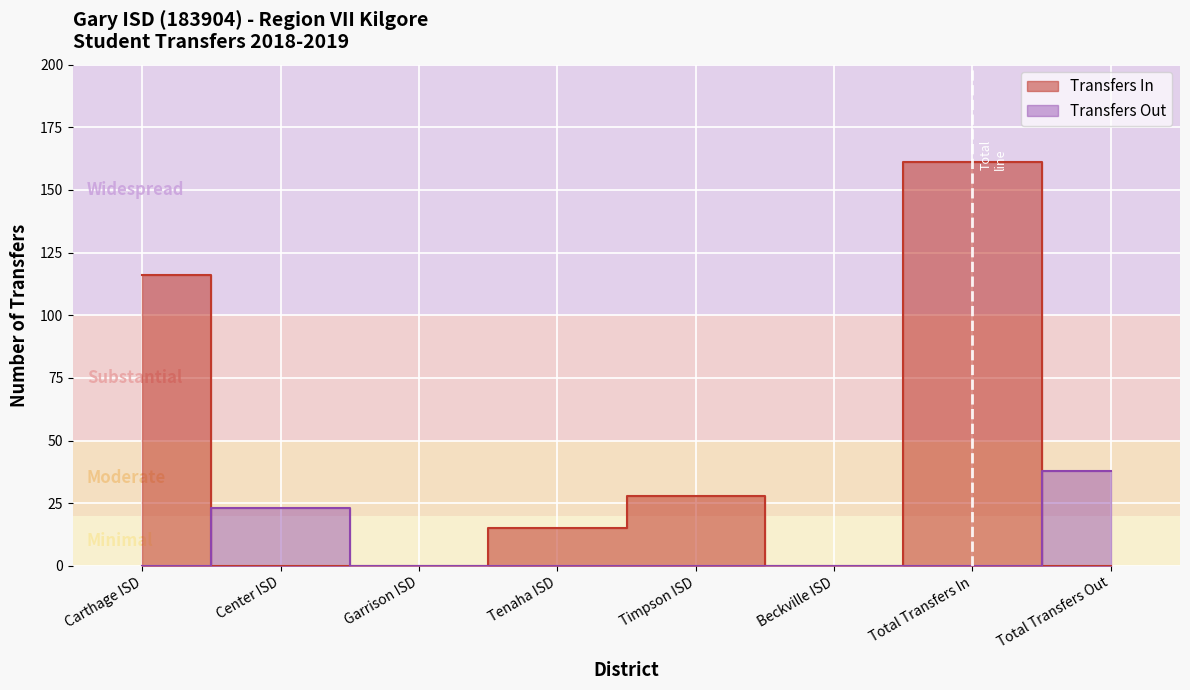

Which has a higher value, Total Transfers In or Timpson ISD?

Total Transfers In